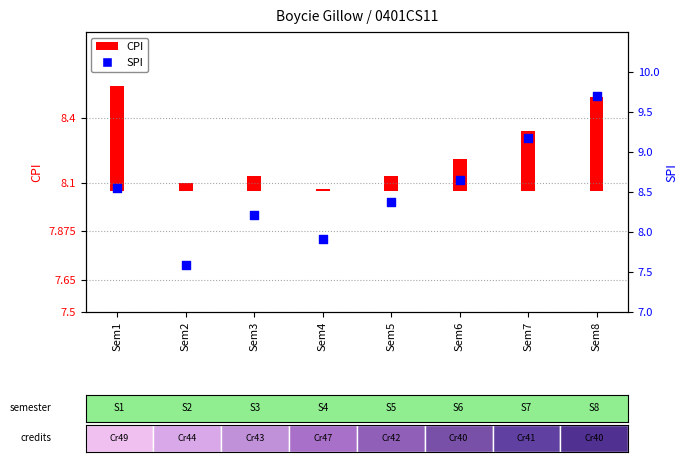

Between Sem4 and Sem7, which is larger?

Sem7